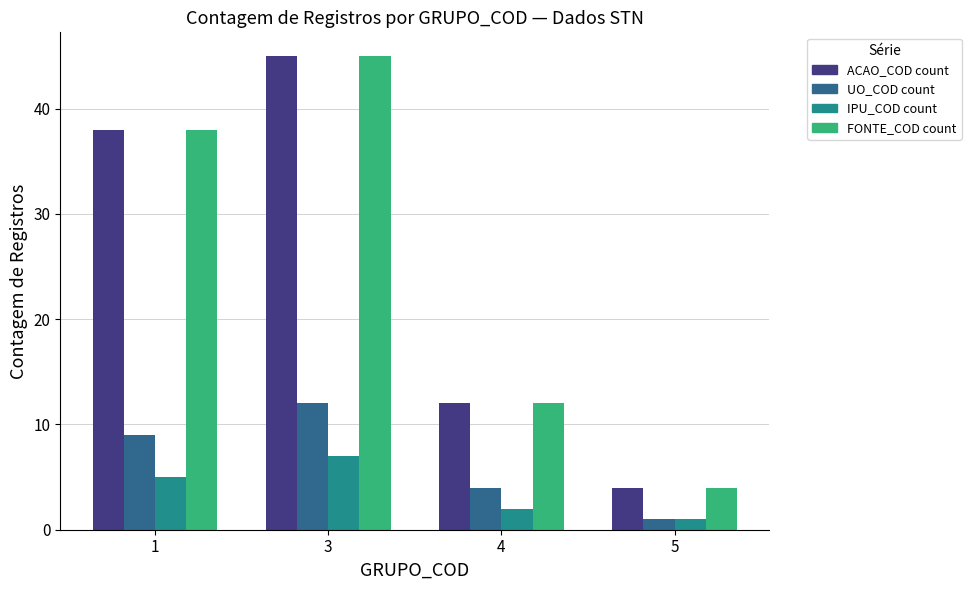

Rank the categories by IPU_COD count value from highest to lowest.

3, 1, 4, 5